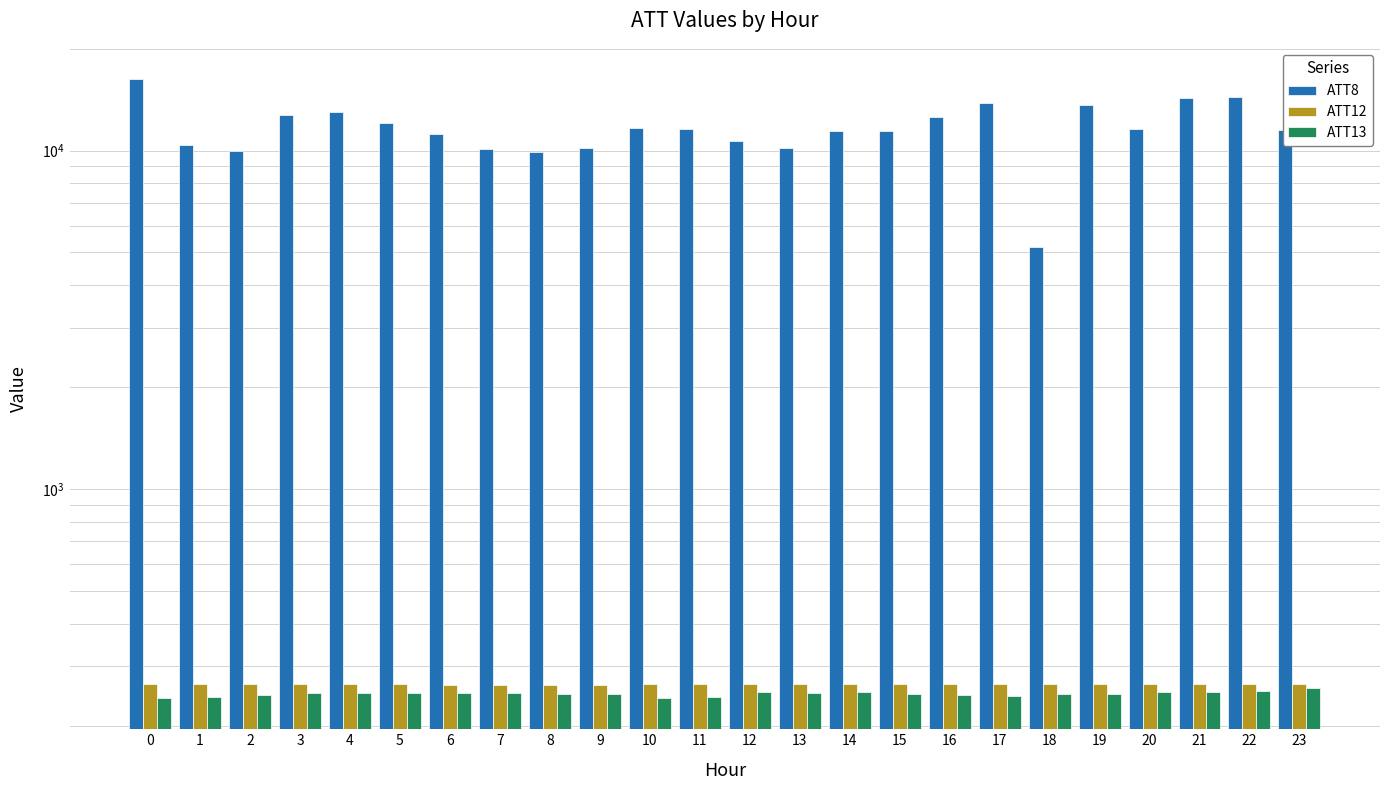

What is the average value of the ATT12 series?

265.0